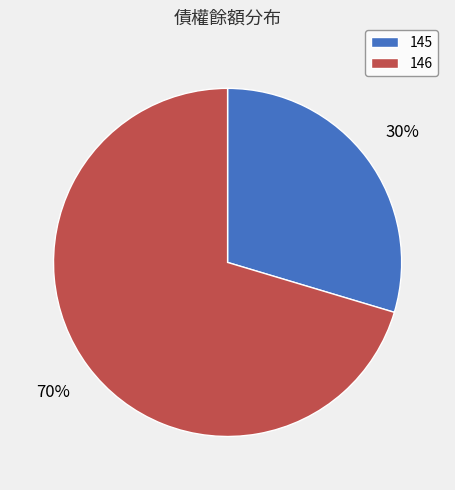

Which has a higher value, 145 or 146?

146